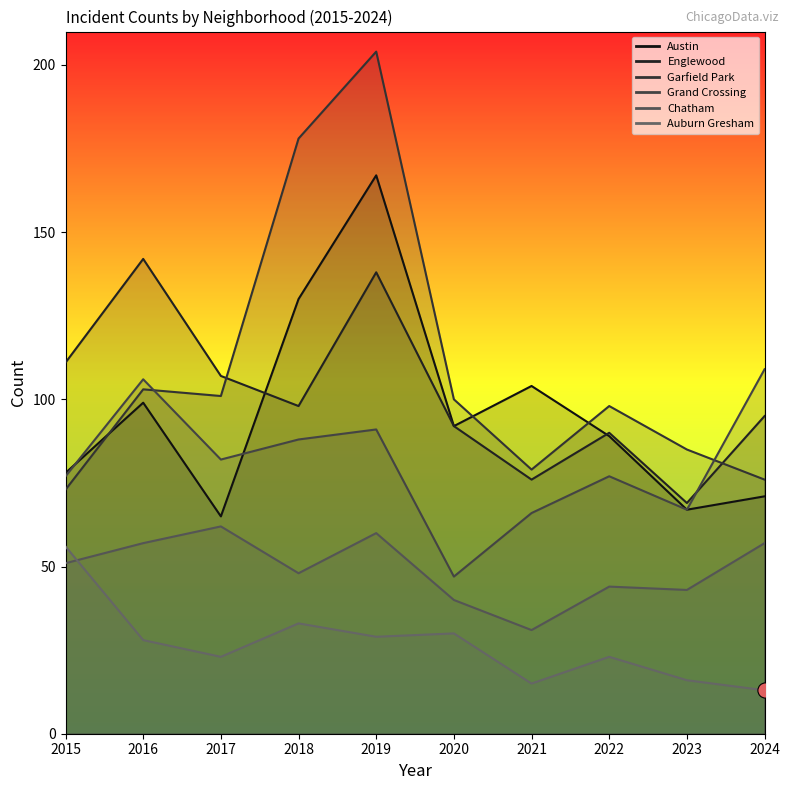

Which series has the largest Y range (max minus min)?

Garfield Park